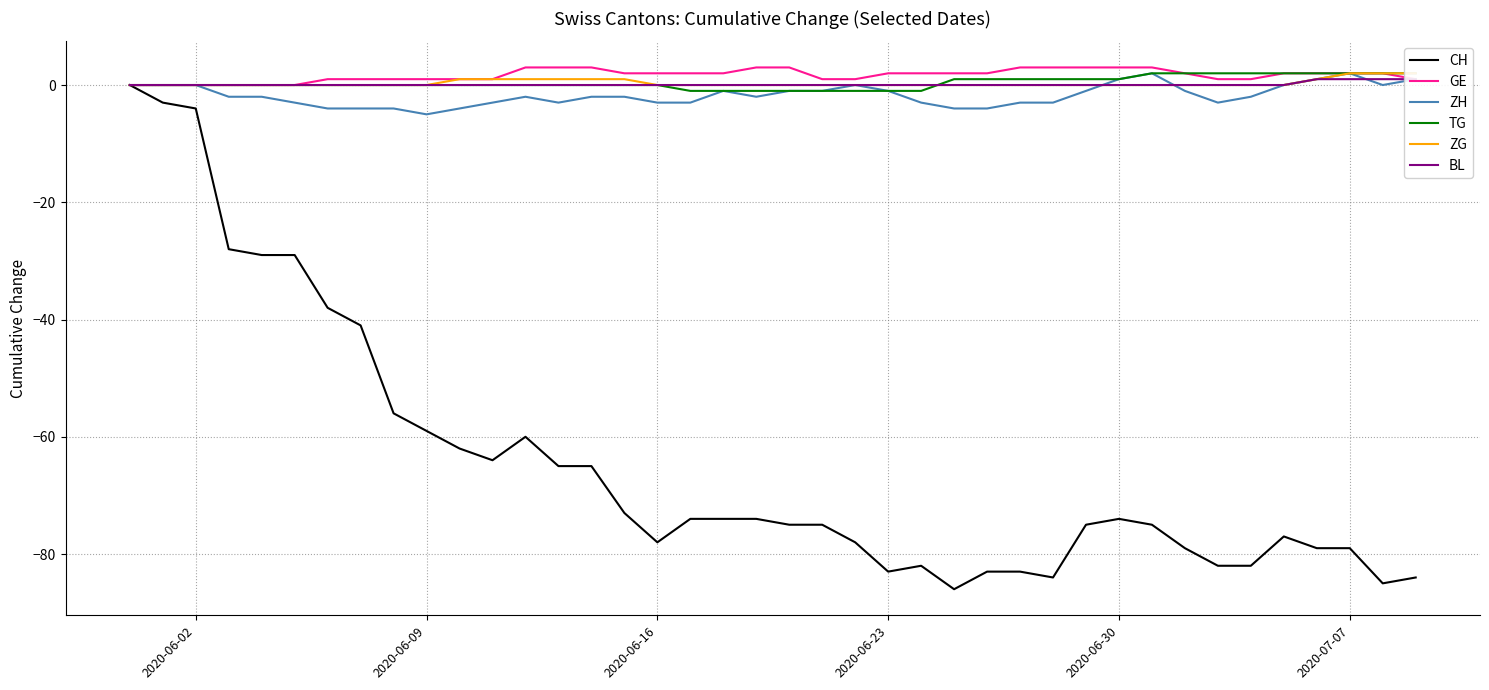

Does the chart display data point markers on the line(s)?

No